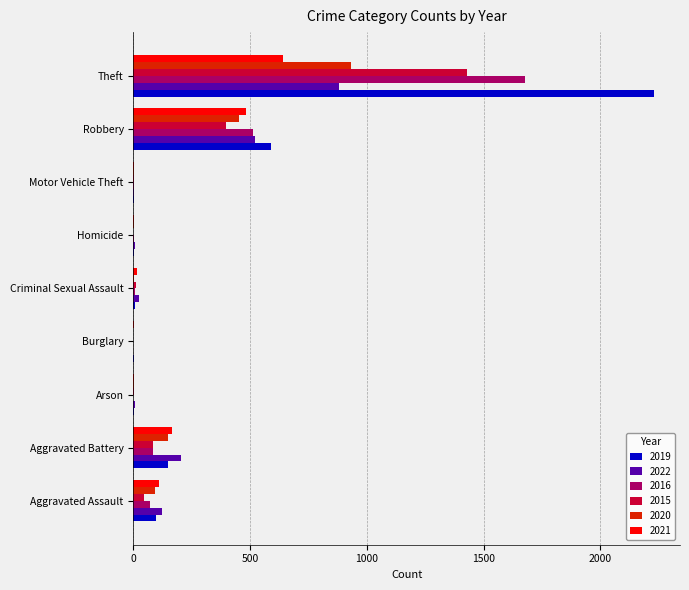

At which category is the sum across all series the highest?

Theft